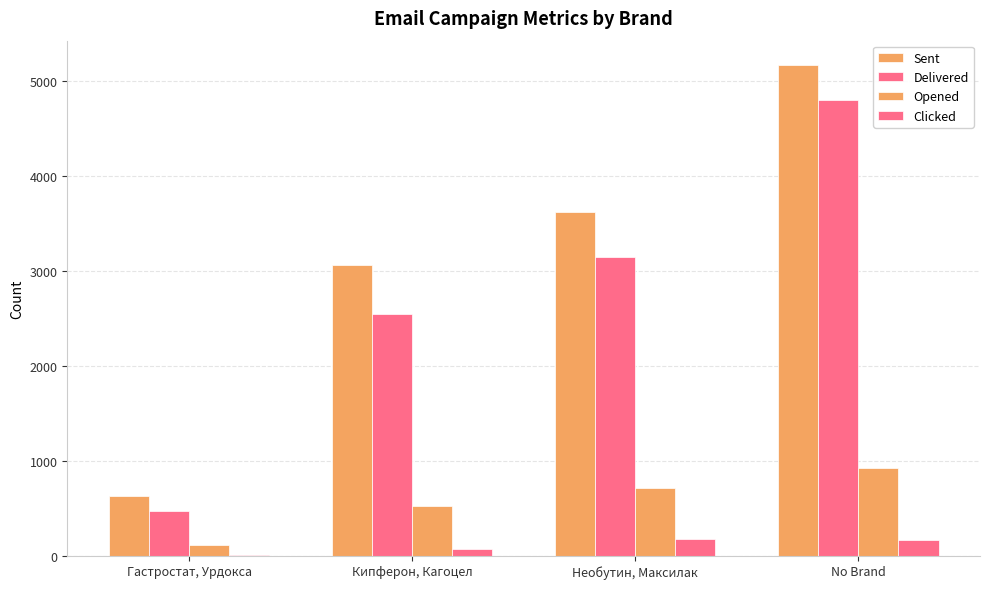

How many groups of bars are there?

4